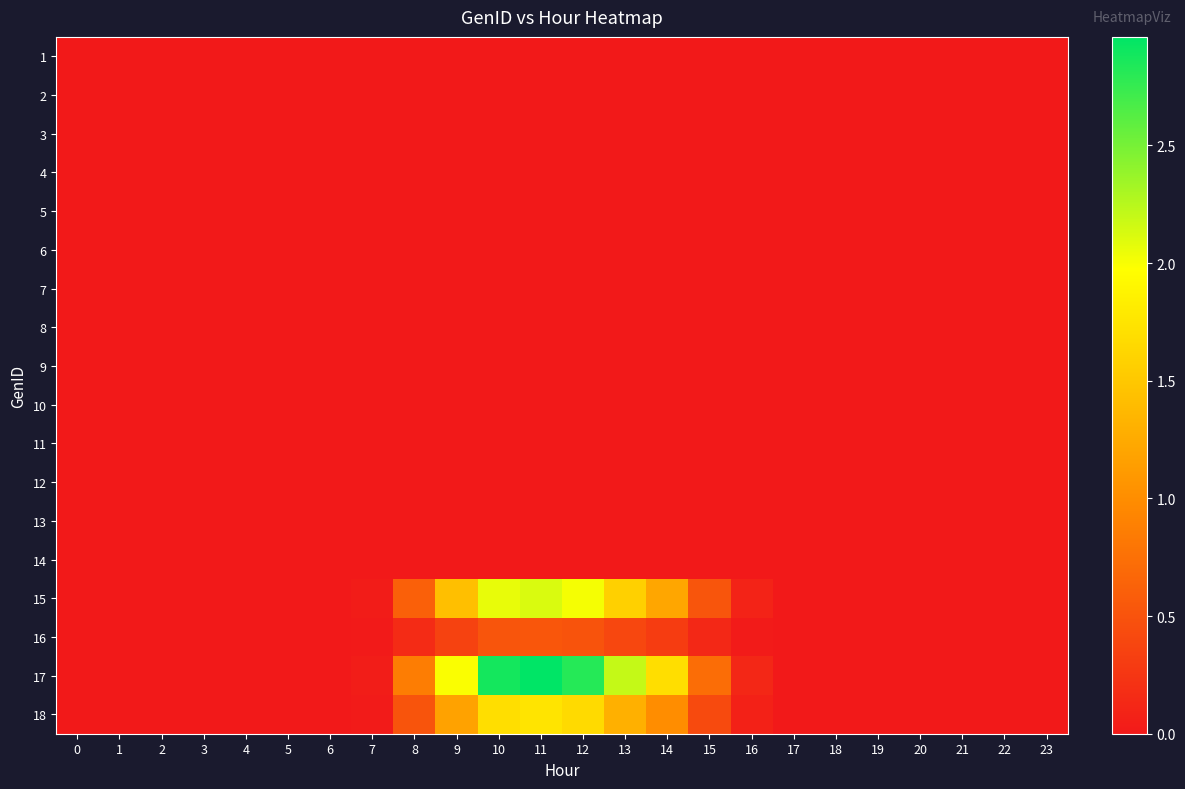

Which has a higher value, 20 or 10?

20